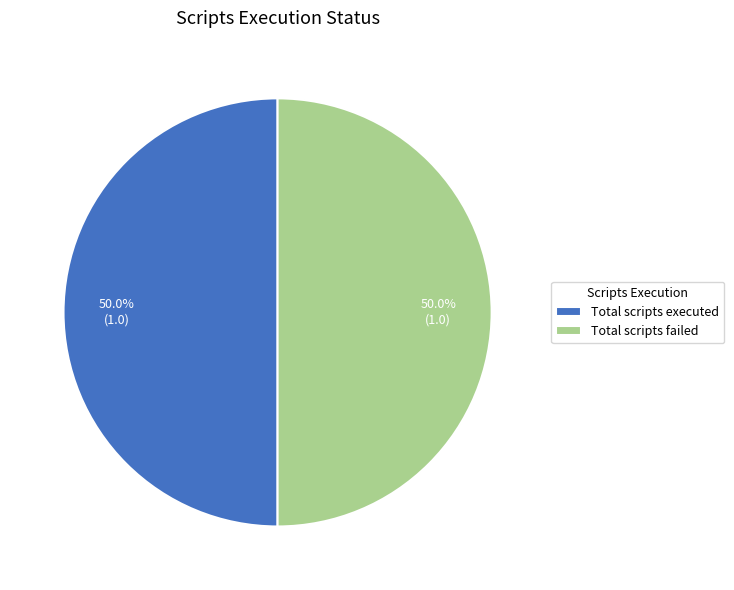

The Total scripts executed slice represents 50% of the pie. True or false?

True